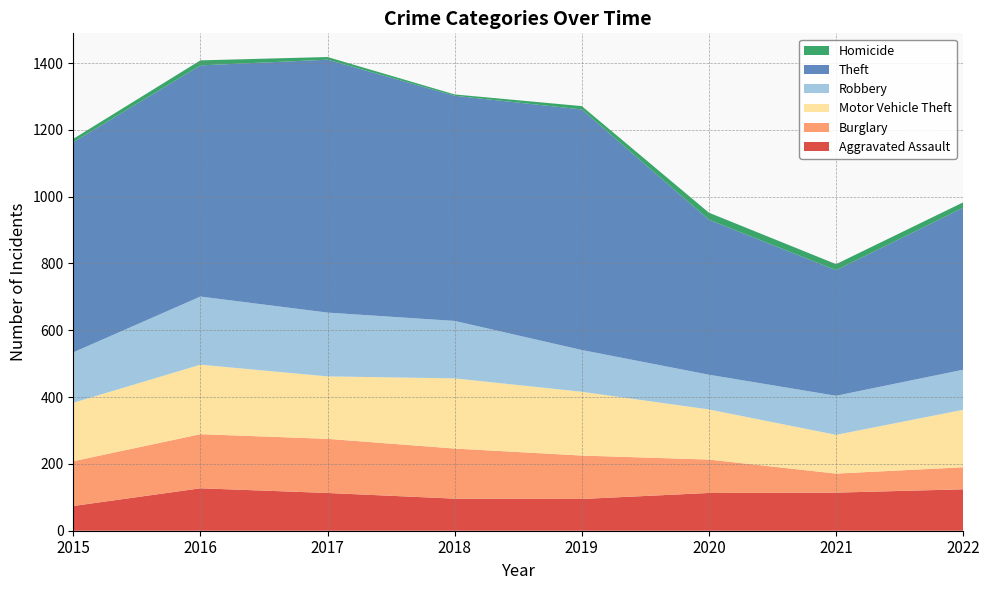

Reading left to right, extract all data points from this chart.

Aggravated Assault: 2015=74	2016=127	2017=113	2018=96	2019=95	2020=113	2021=114	2022=124
Burglary: 2015=134	2016=162	2017=162	2018=150	2019=130	2020=100	2021=57	2022=66
Motor Vehicle Theft: 2015=175	2016=208	2017=187	2018=210	2019=191	2020=150	2021=116	2022=172
Robbery: 2015=151	2016=204	2017=191	2018=172	2019=125	2020=104	2021=117	2022=120
Theft: 2015=629	2016=692	2017=757	2018=674	2019=720	2020=464	2021=376	2022=485
Homicide: 2015=10	2016=15	2017=8	2018=4	2019=10	2020=21	2021=18	2022=16